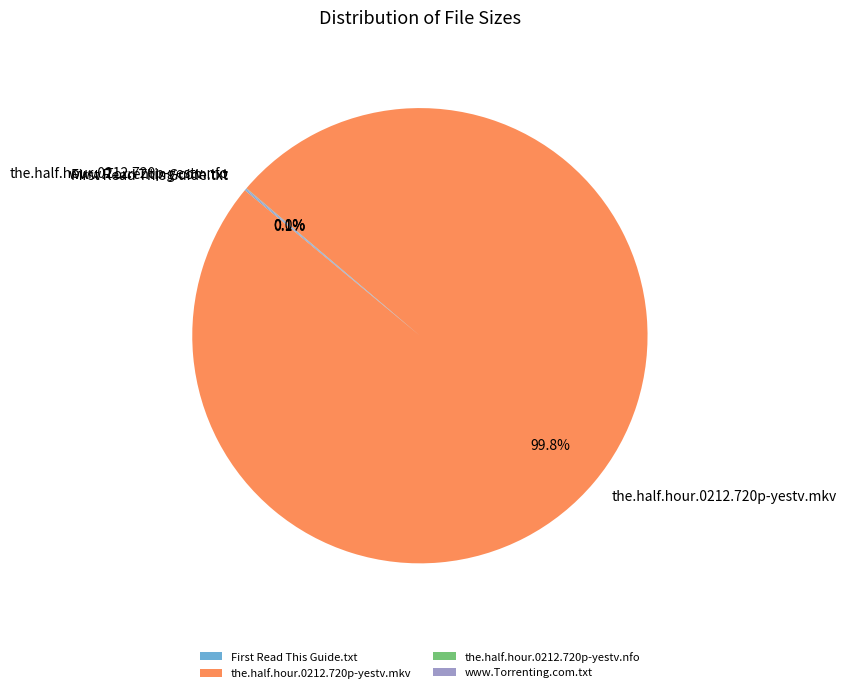

What is the largest slice in the pie chart?

the.half.hour.0212.720p-yestv.mkv